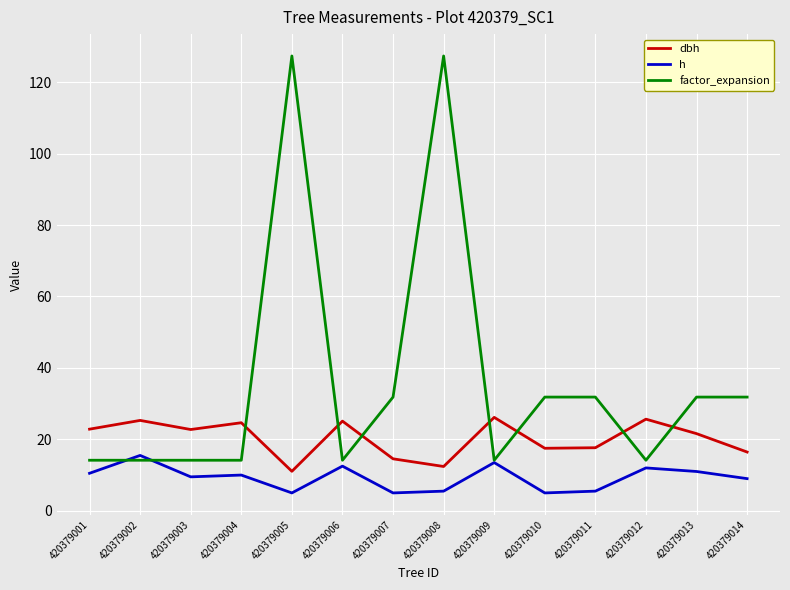

What is the minimum value for h?

5.0